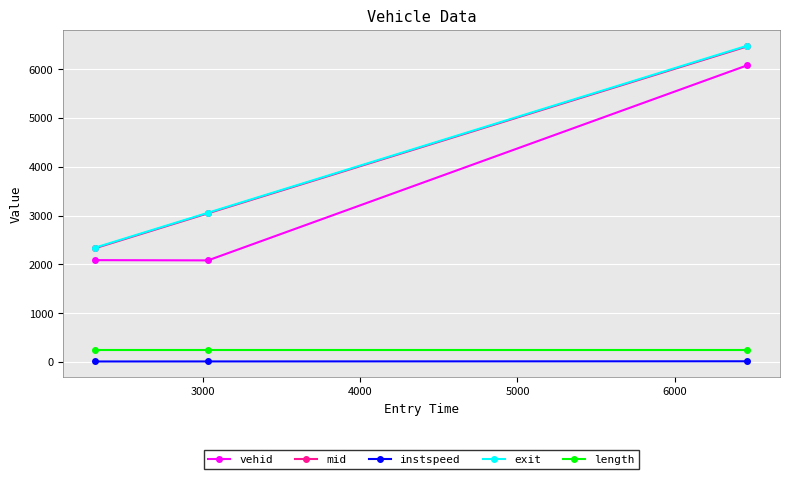

What is the value of the length point at the 2nd from the left?

244.9